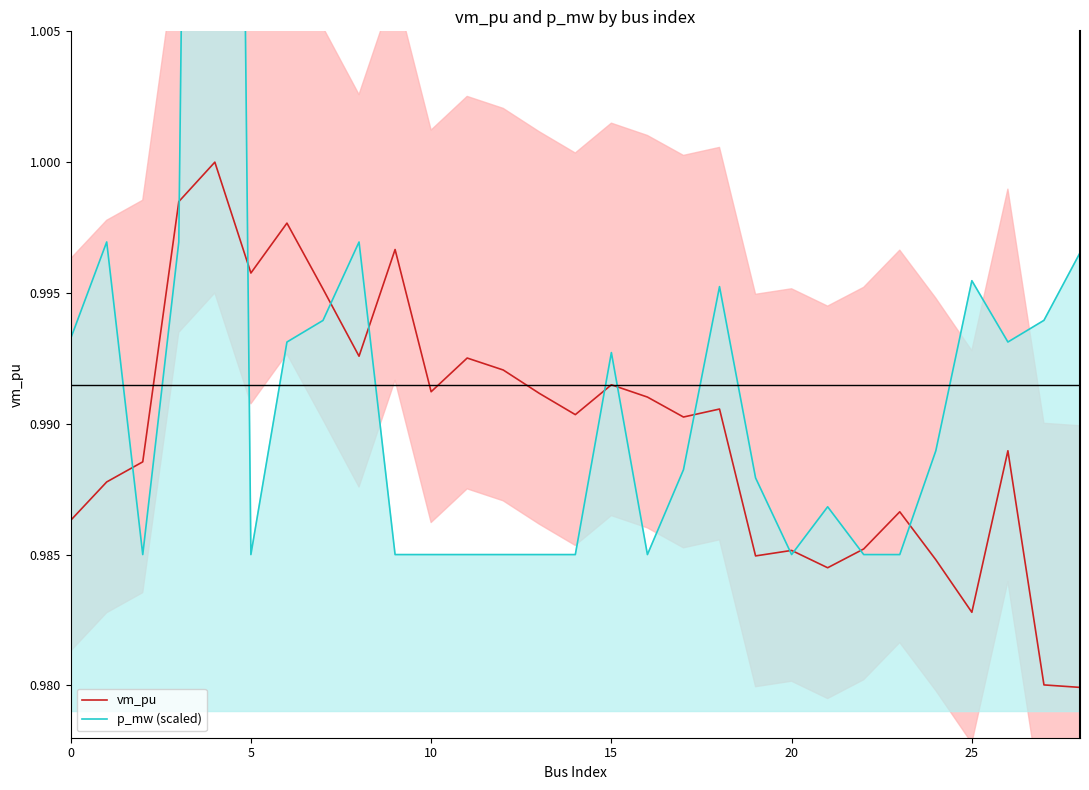

At which category does the chart reach its minimum across all series?

28